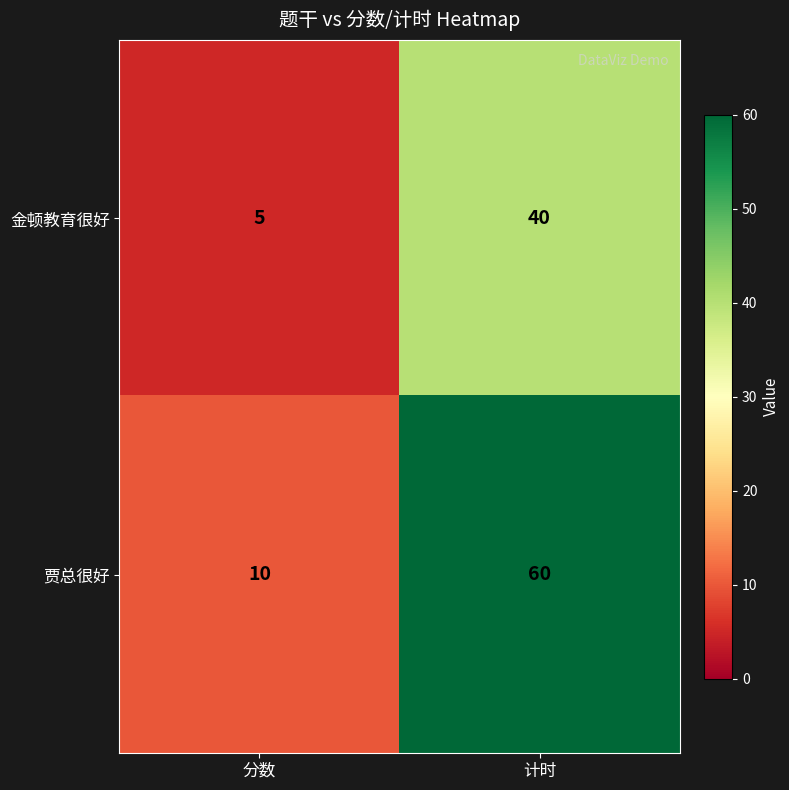

Rank the series by their average value, from highest to lowest.

贾总很好, 金顿教育很好